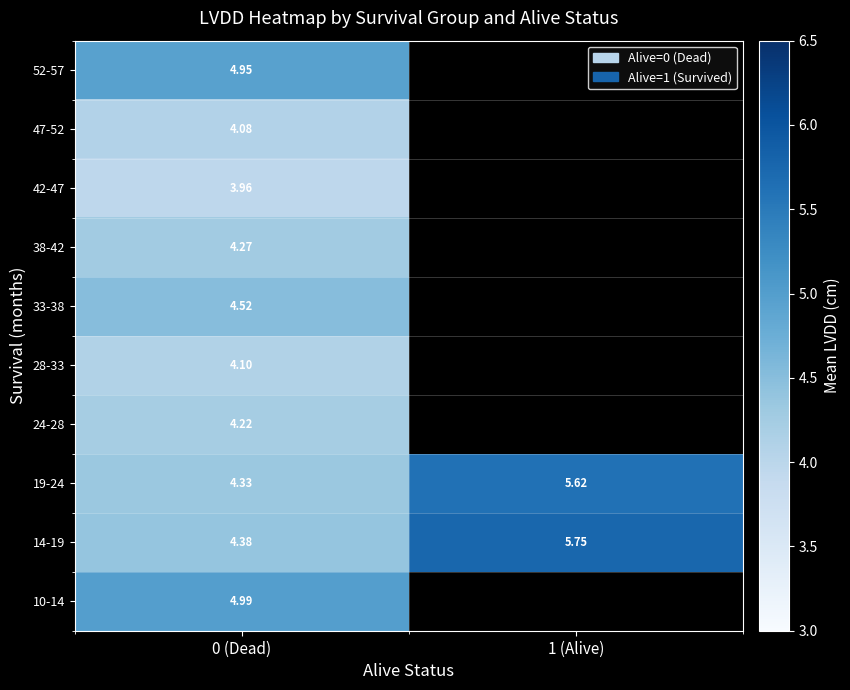

At which category does the chart reach its peak across all series?

1 (Alive)